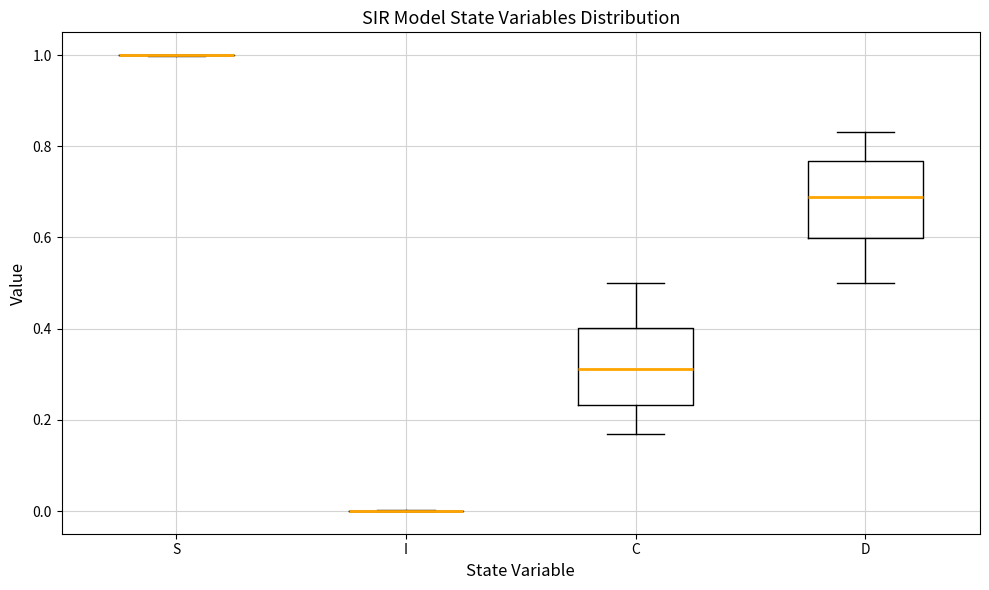

Reading left to right, read every box against the y-axis: the position of its median line, the range the box covers, and the ends of its whiskers. The values are not printed on the chart, so give them approximately, as read against the axis.

S: box collapsed to a line at 1.00, whiskers 1.00 to 1.00
I: box collapsed to a line at 0.00, whiskers 0.00 to 0.00
C: median 0.32, box 0.24 to 0.40, whiskers 0.16 to 0.50
D: median 0.68, box 0.60 to 0.76, whiskers 0.50 to 0.84